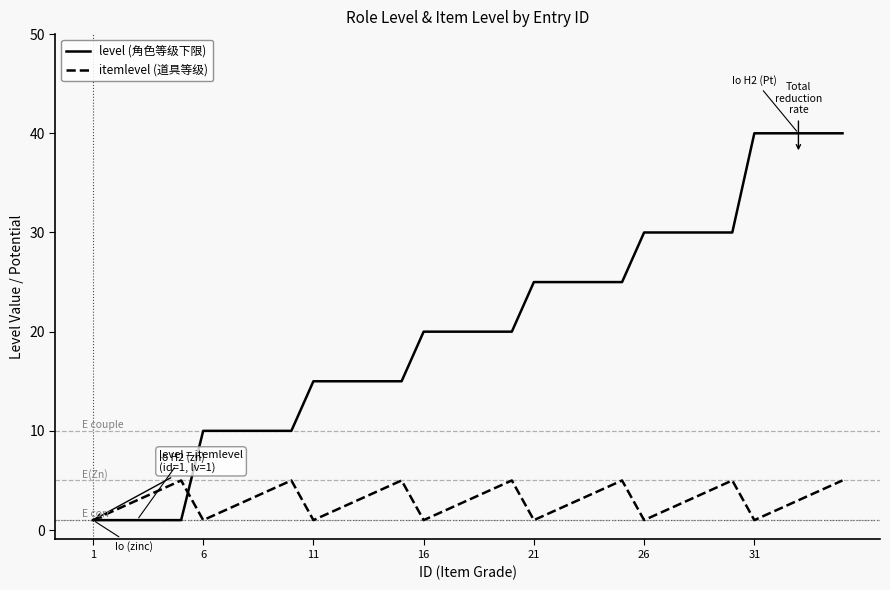

Which series has the widest spread of values?

level (角色等级下限)